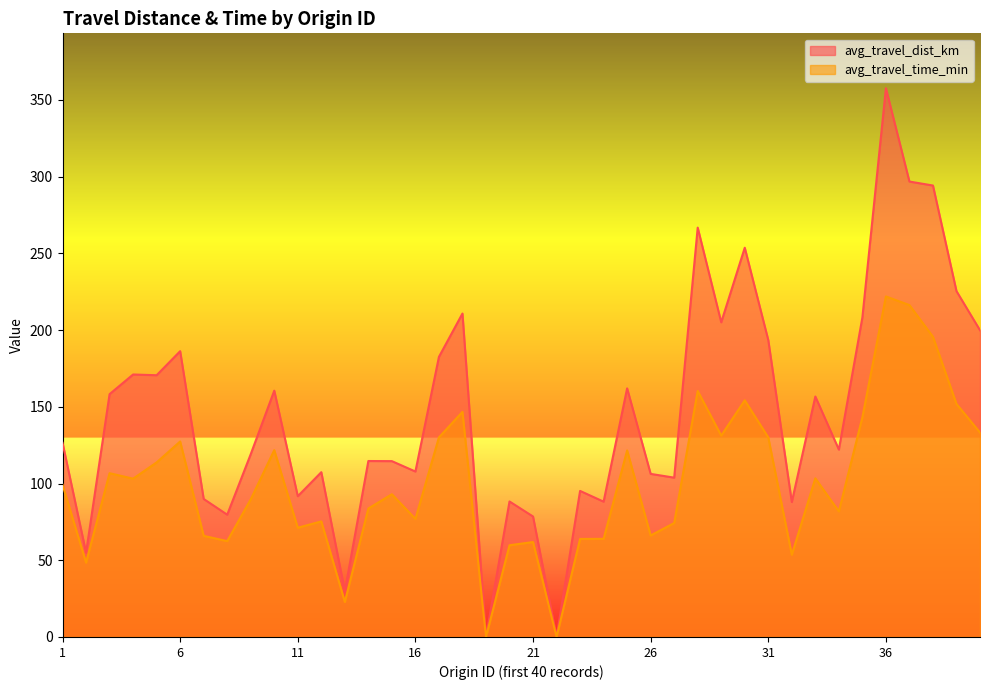

True or false: avg_travel_dist_km and avg_travel_time_min intersect in this chart.

False